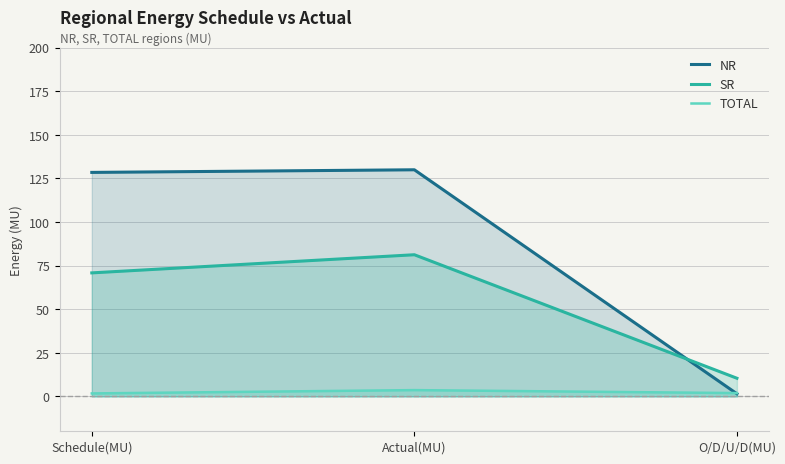

What is the label of the 1st point from the right?

O/D/U/D(MU)